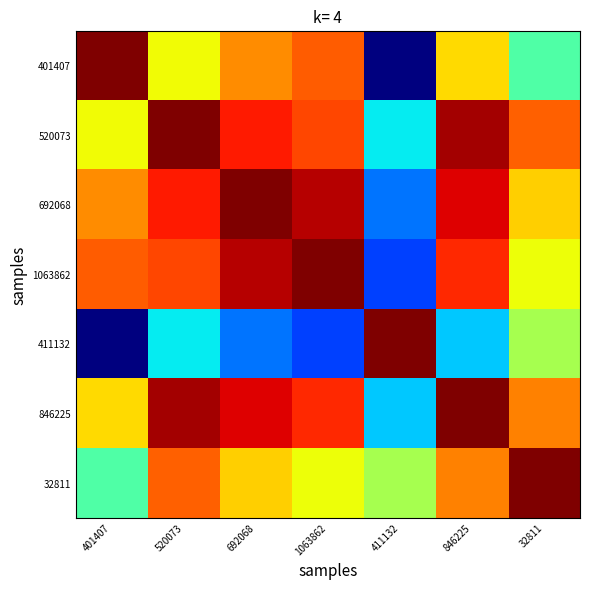

How many series are shown in this chart?

7